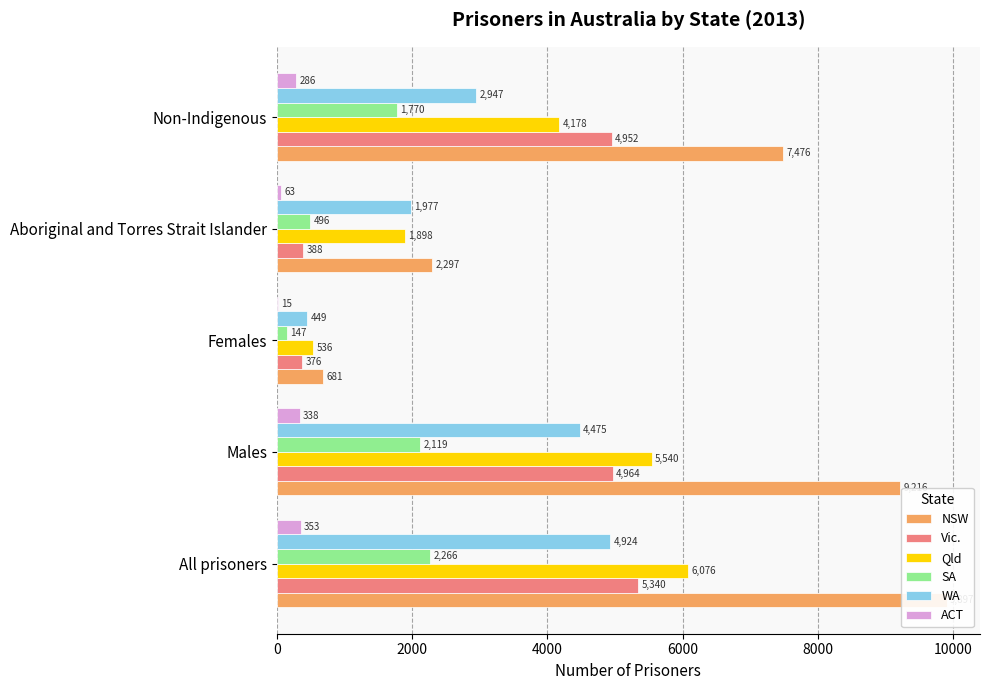

Which series has the widest spread of values?

NSW